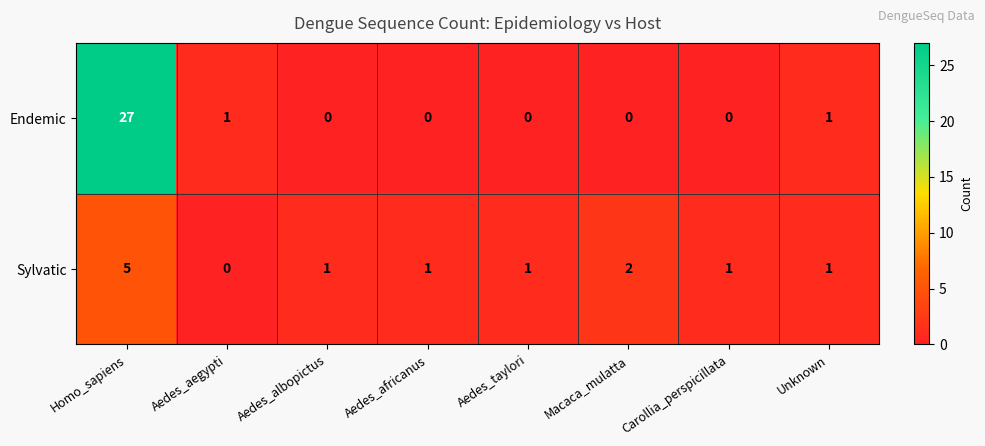

The value of Endemic at Macaca_mulatta is 0. True or false?

True